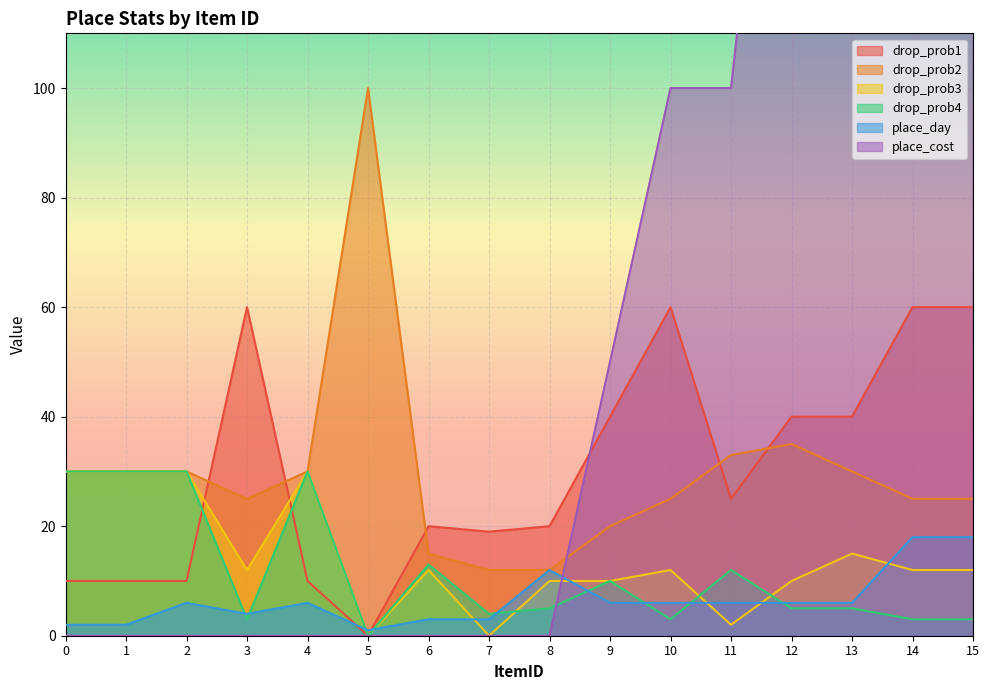

In drop_prob1, how many points are lower than both neighbors (excluding endpoints)?

3